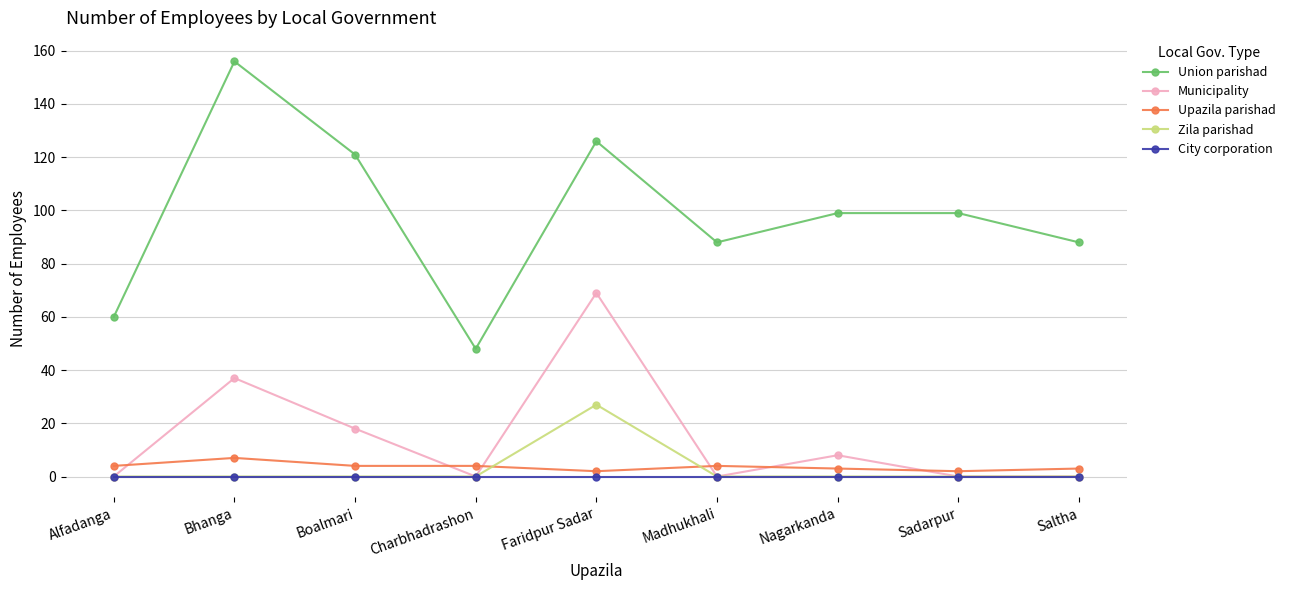

How many categories are shown in the chart?

9